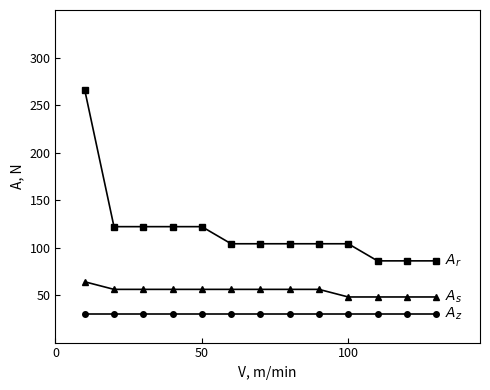

What is the smallest value displayed?

30